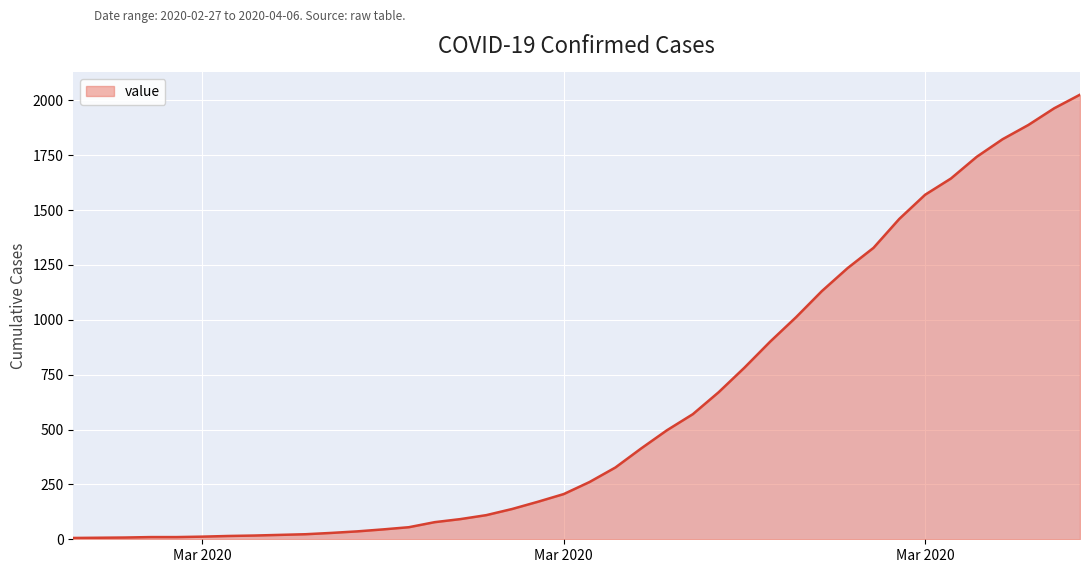

What is the greatest value displayed?

2026